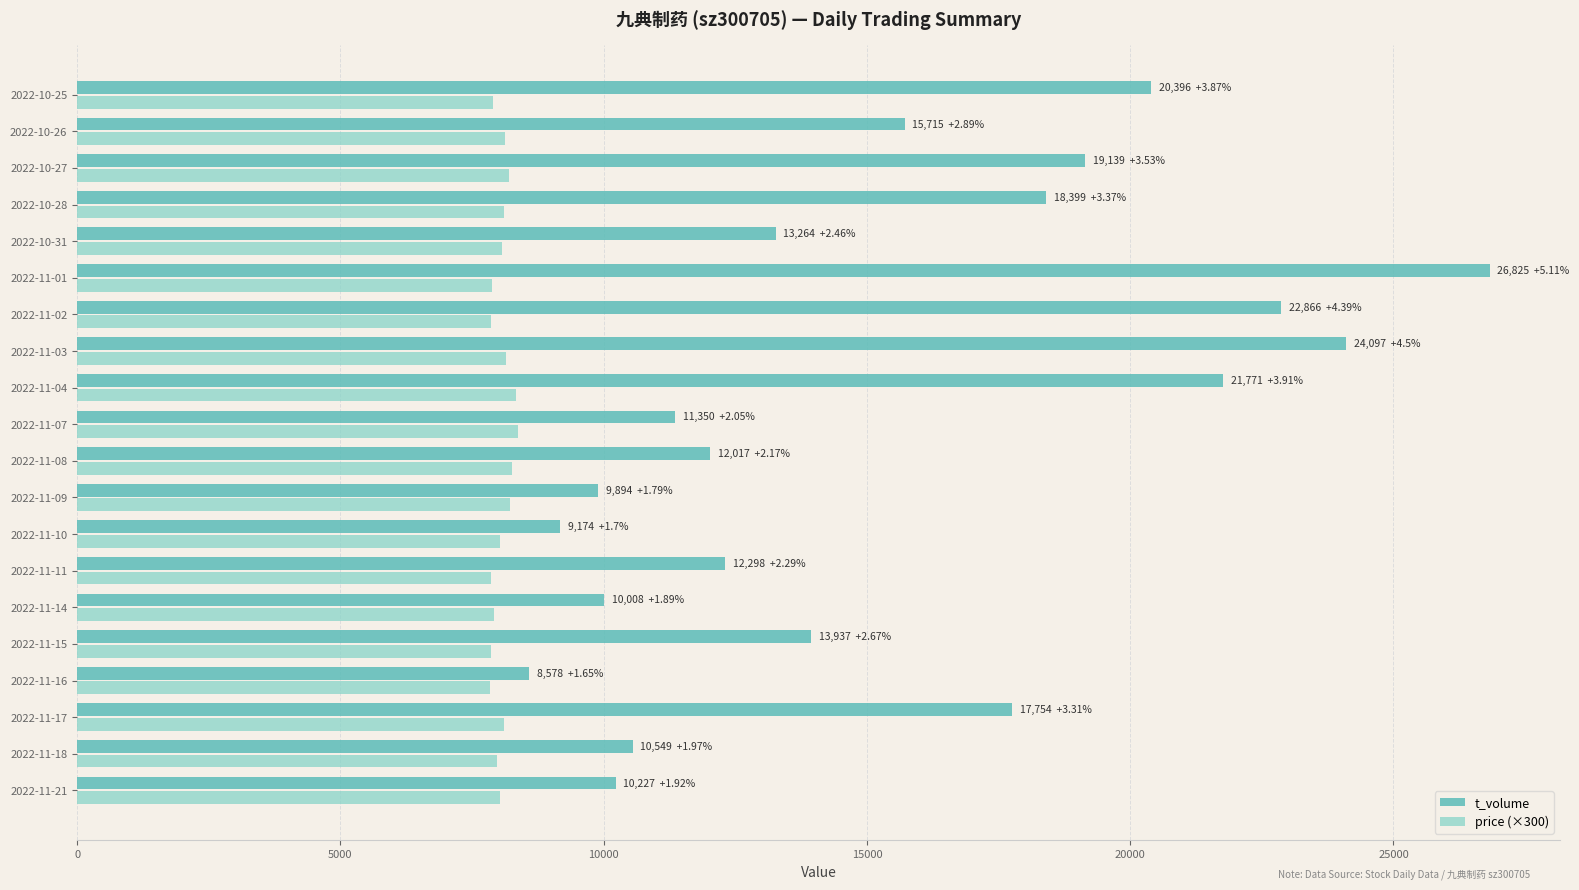

The value of price (×300) at 2022-11-10 is 4987.5. True or false?

False